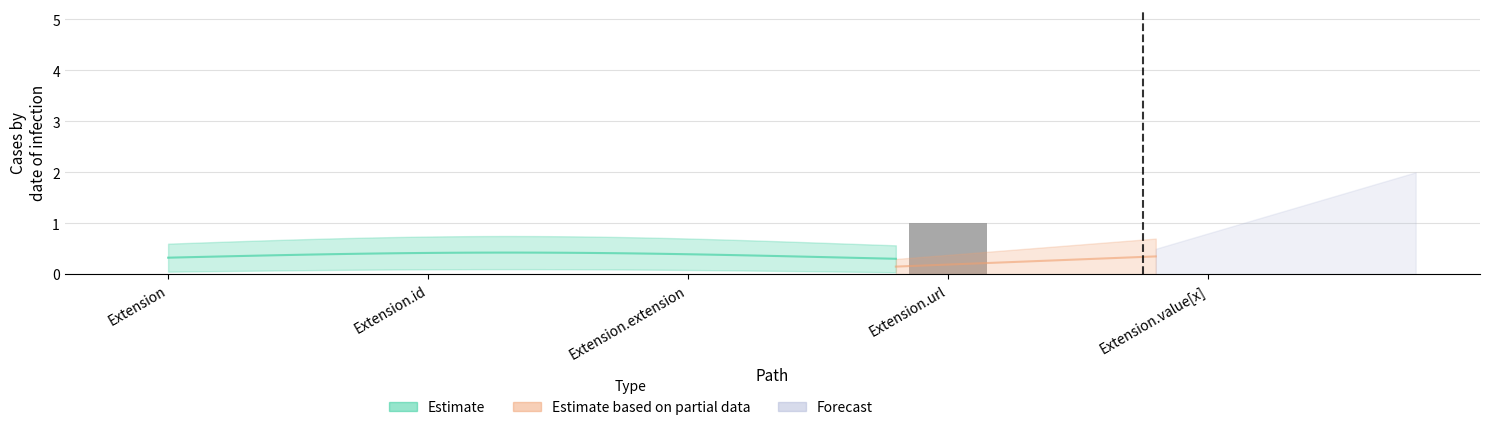

How many values are between 0 and 1?

5